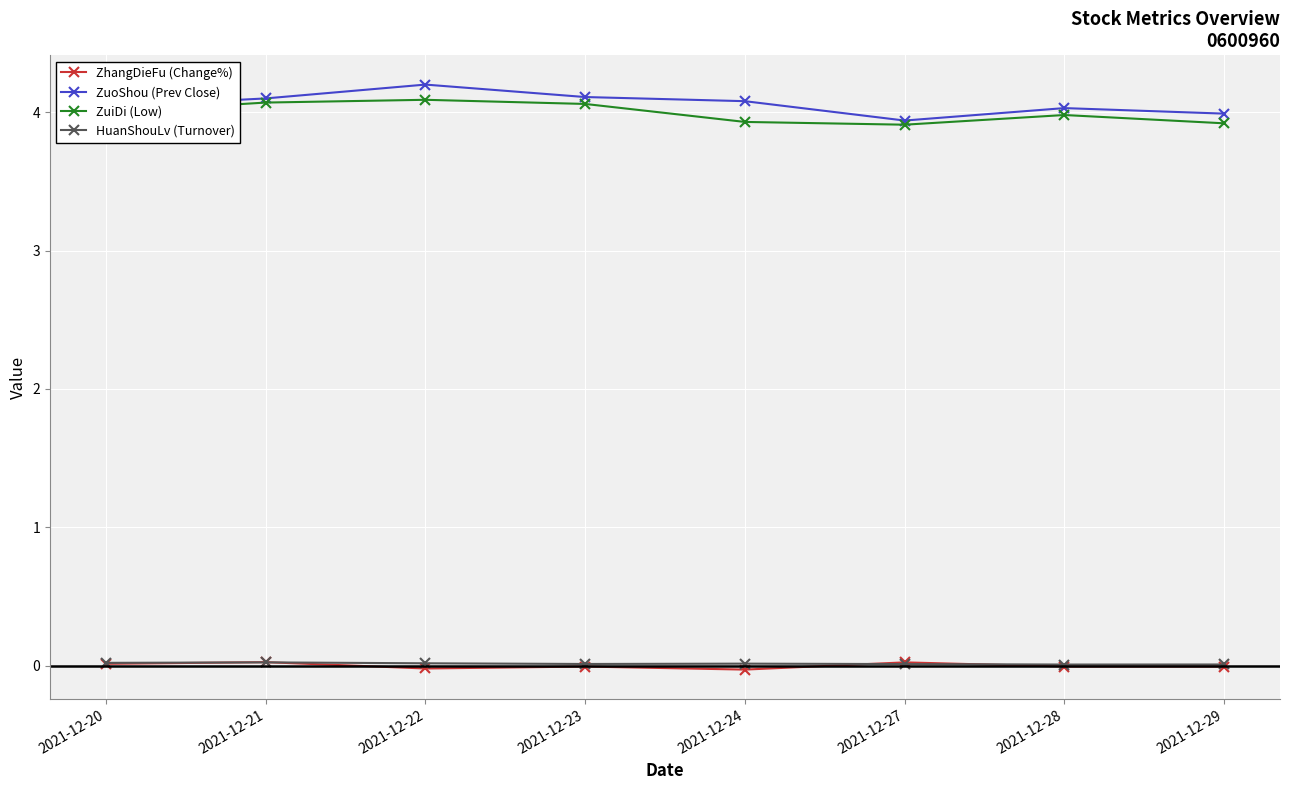

Is the value of ZuoShou (Prev Close) at 2021-12-23 greater than the value of ZhangDieFu (Change%) at 2021-12-21?

Yes